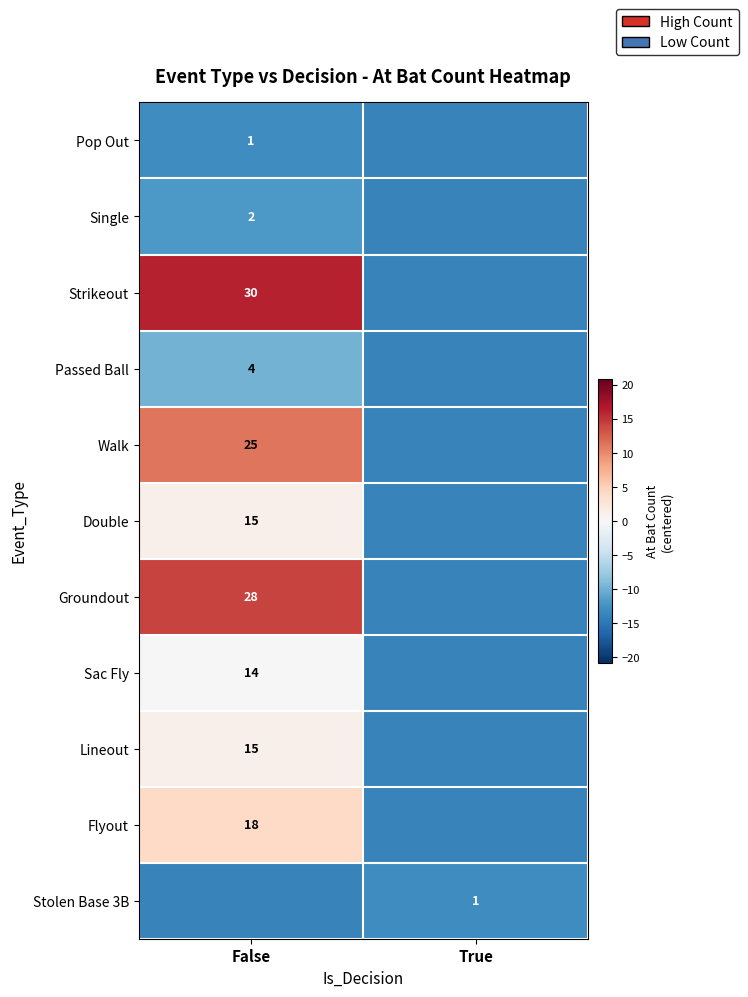

What is the spread (max minus min) of values at False?

30.0